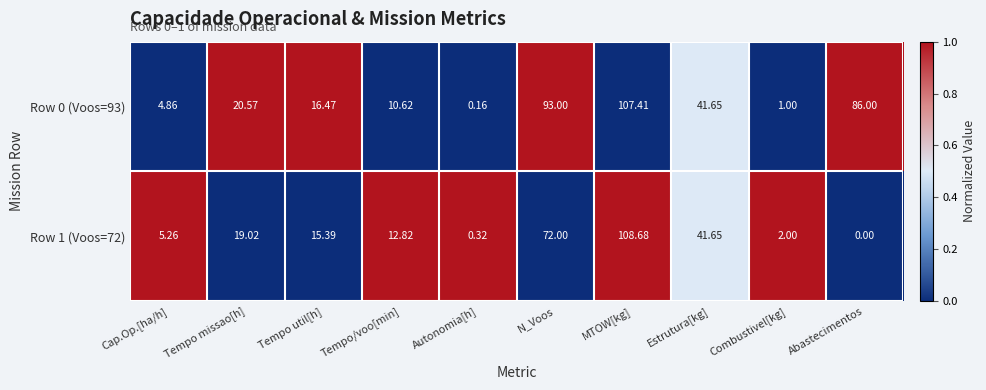

Where does the Row 1 (Voos=72) series first go above 15?

Tempo missao[h]